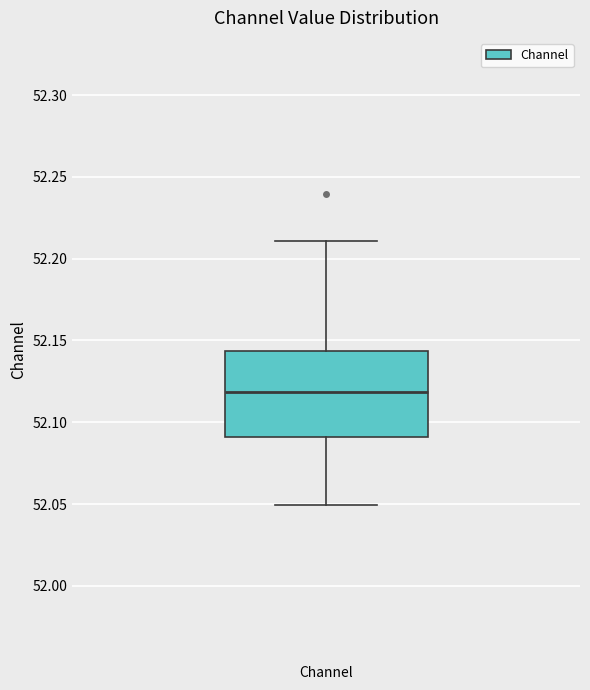

Read this box plot against the y-axis: the position of the median line, the range covered by the box, and the ends of both whiskers. The values are not printed on the chart, so give them approximately, as read against the axis.

median 52.120, box 52.090 to 52.145, whiskers 52.050 to 52.210